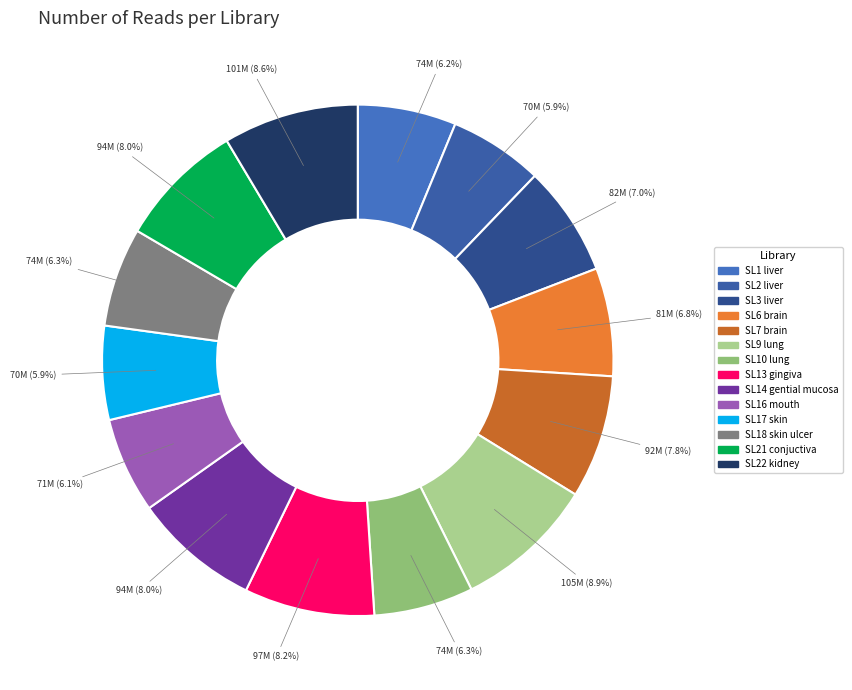

How many slices are in this pie chart?

14